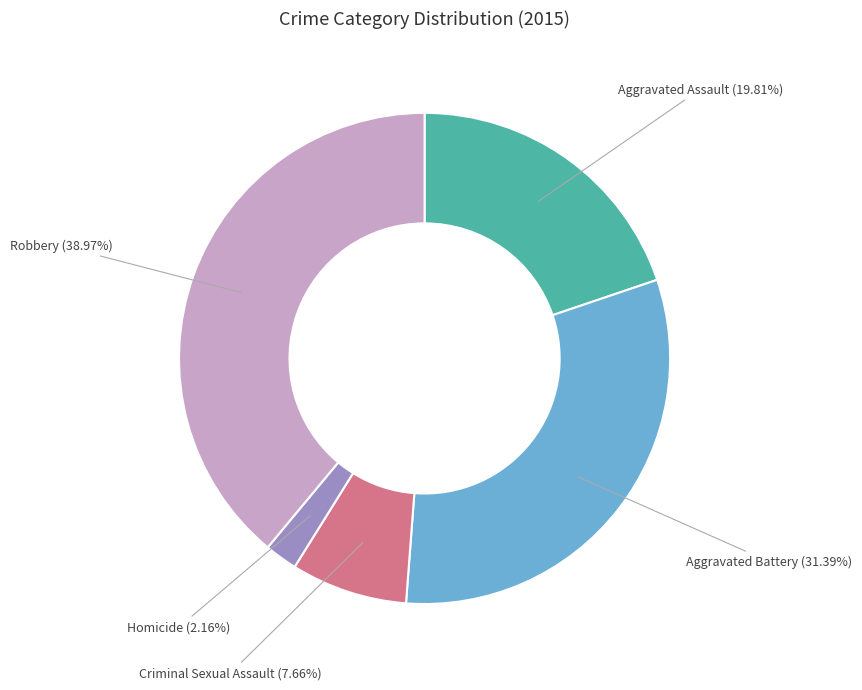

Does any single category account for the majority?

No